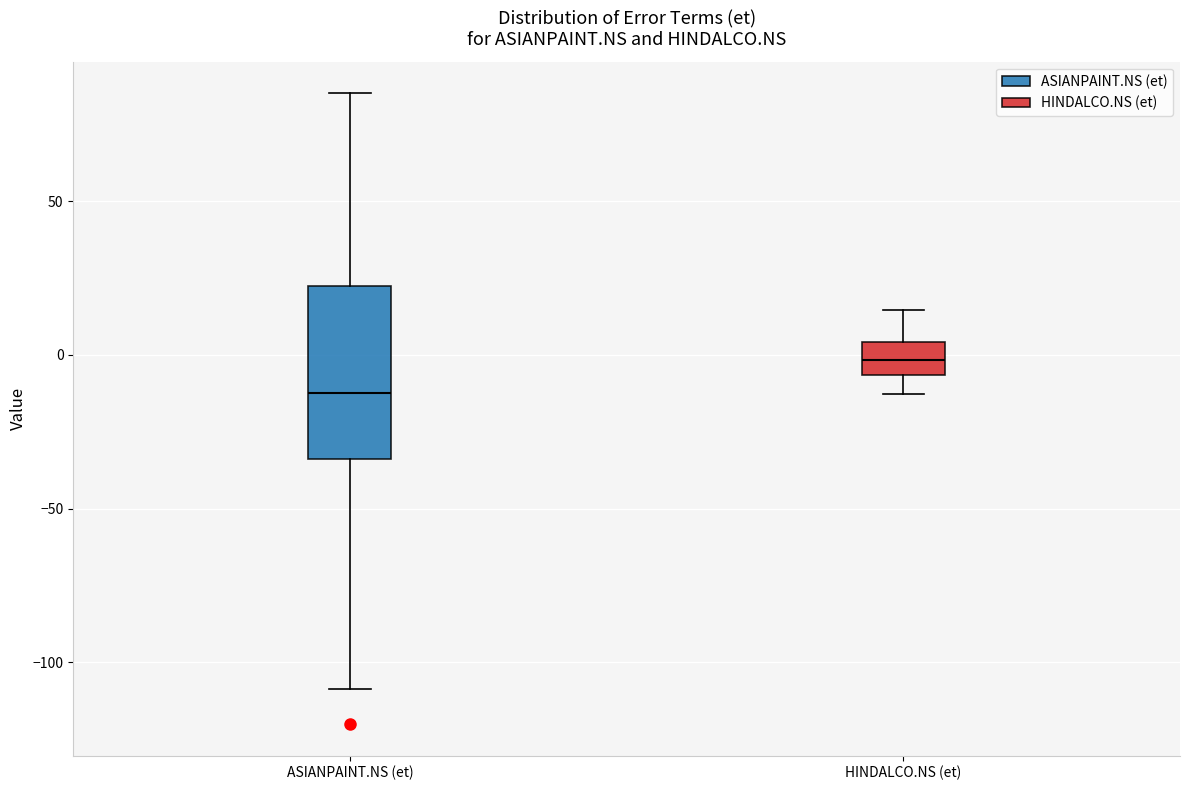

Which box is the tallest, from its lower edge to its upper edge?

ASIANPAINT.NS (et)